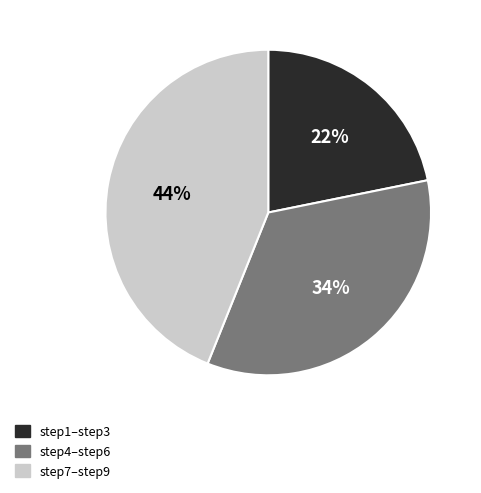

To the nearest percent, what percentage of the pie is step7–step9?

44%